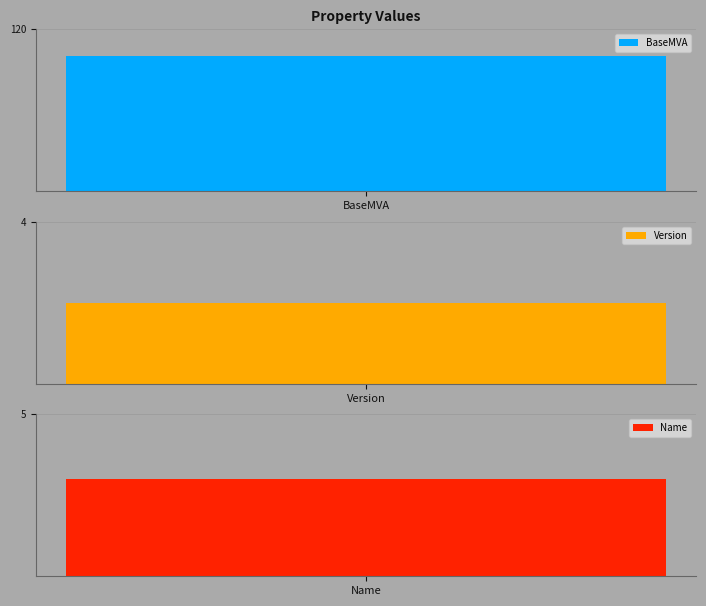

Which series has the largest total across all categories?

BaseMVA